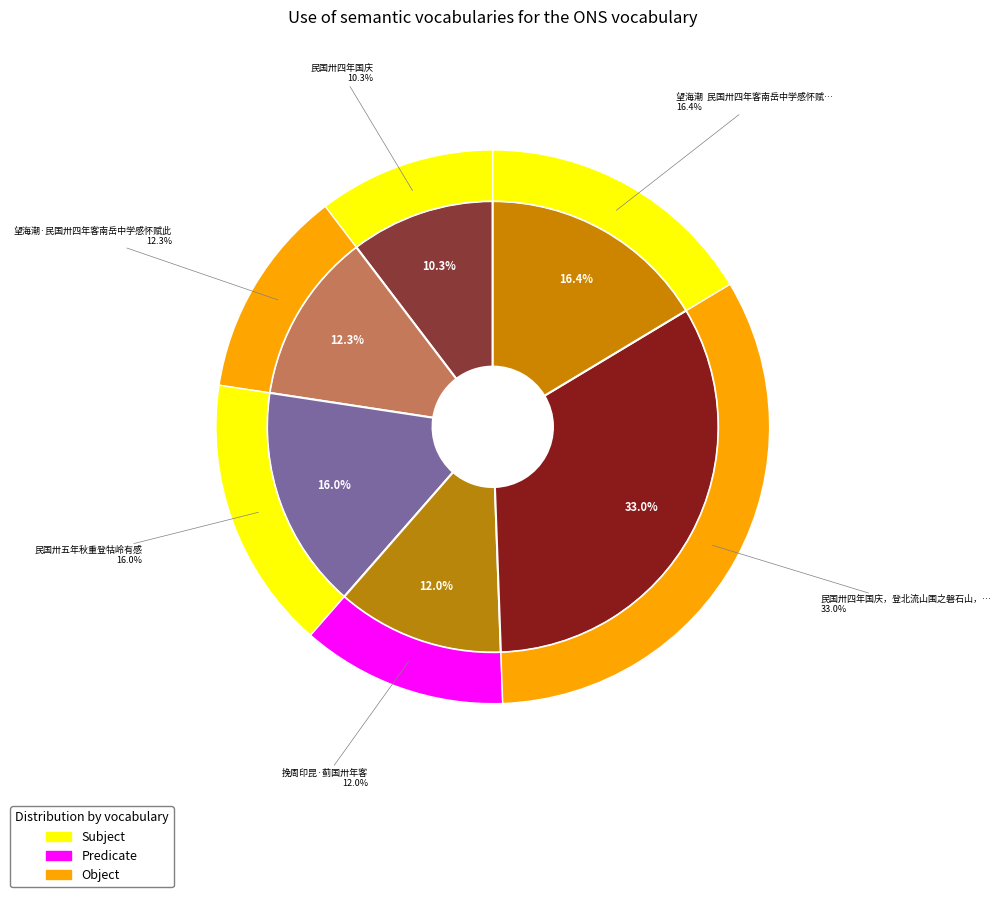

To the nearest percent, what is the average slice percentage?

17%